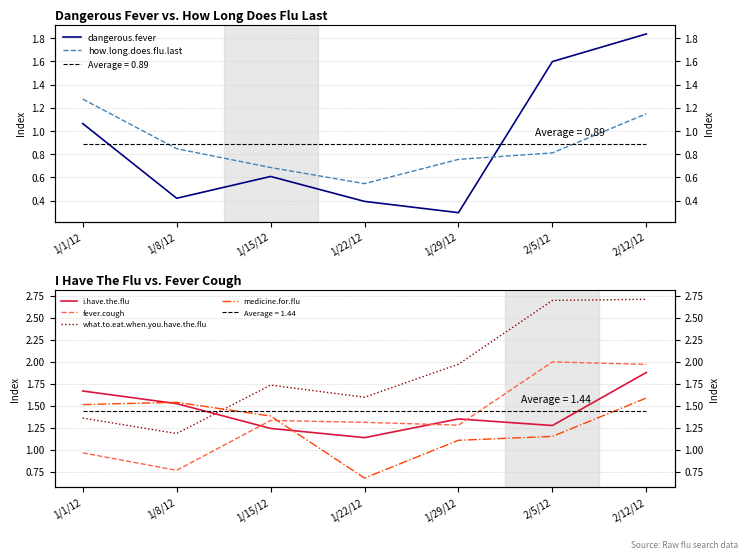

Which has a higher value, 1/8/12 or 1/1/12?

1/1/12